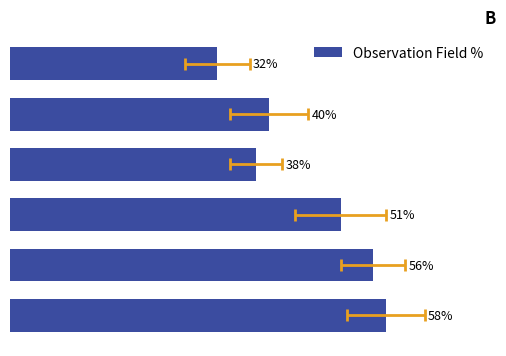

Rank the categories by value from highest to lowest.

5, 4, 3, 1, 2, 0